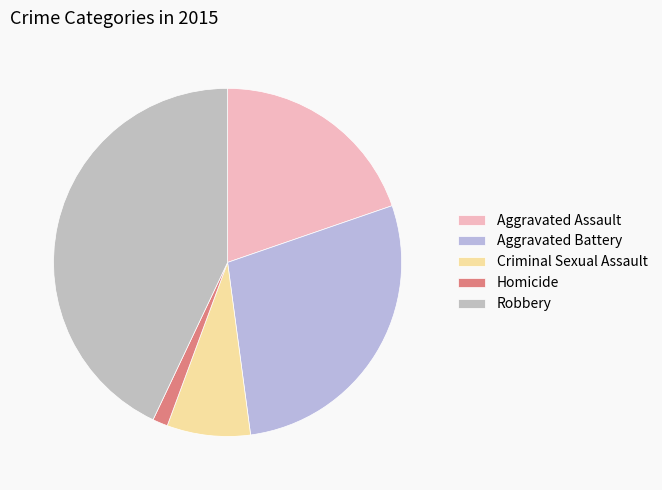

What is the change in value from Criminal Sexual Assault to Homicide?

-9